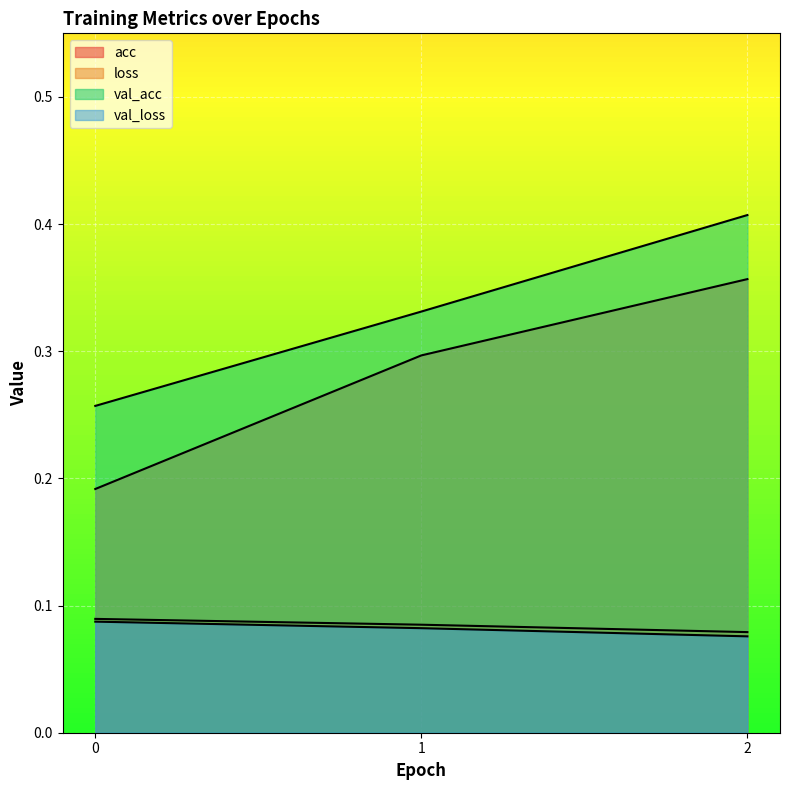

Between 2 and 0, which is larger?

2